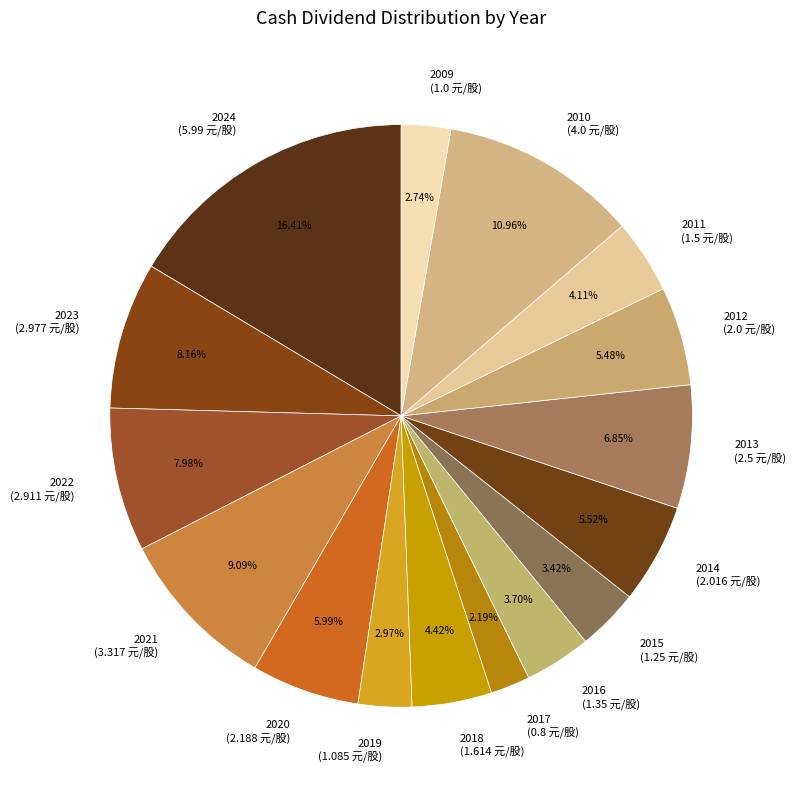

What is the ratio of the value at 2013 to the value at 2010?

0.6